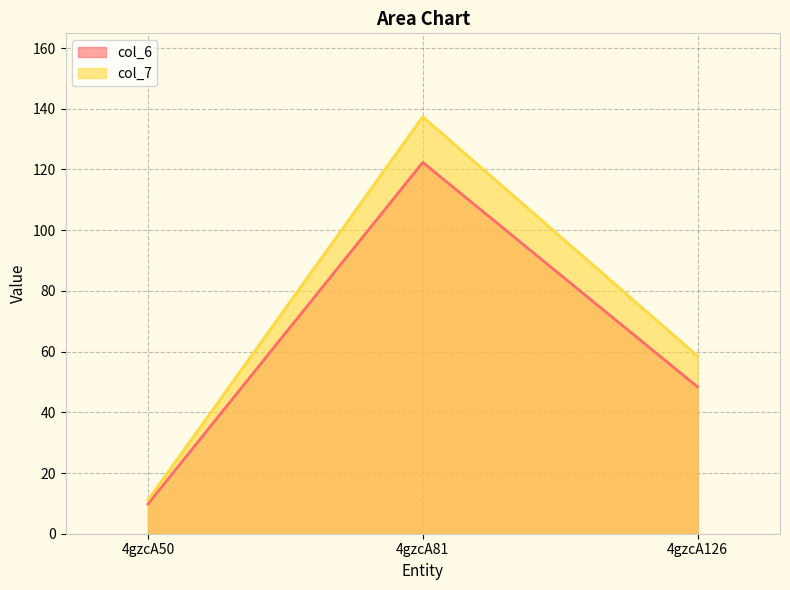

Reading left to right, transcribe all the data shown in this chart.

col_6: 4gzcA50=9.8	4gzcA81=122.3	4gzcA126=48.4
col_7: 4gzcA50=11.1	4gzcA81=137.4	4gzcA126=58.5